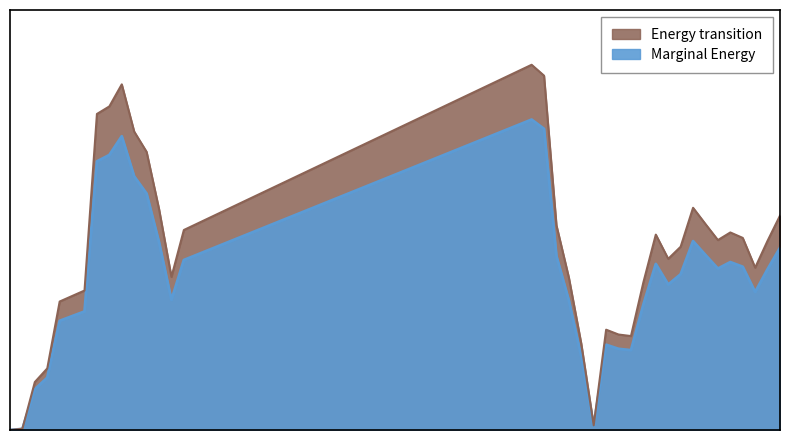

How many interior local valleys (lower than both neighbors) does the data have?

6